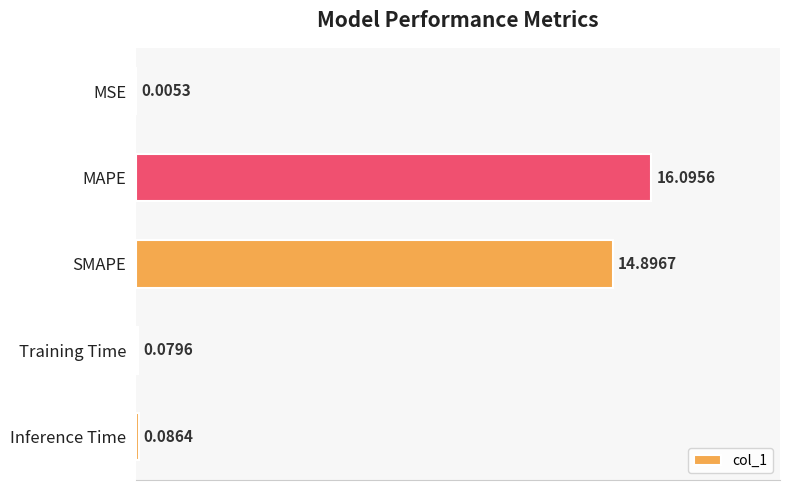

How many distinct data groups are displayed?

1